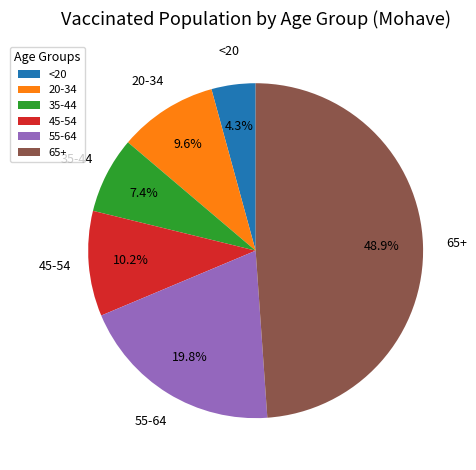

How many segments does this pie chart have?

6